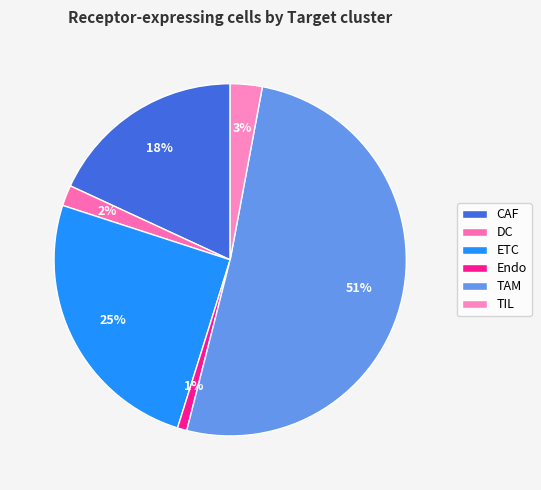

Rank the categories by value from lowest to highest.

Endo, DC, TIL, CAF, ETC, TAM